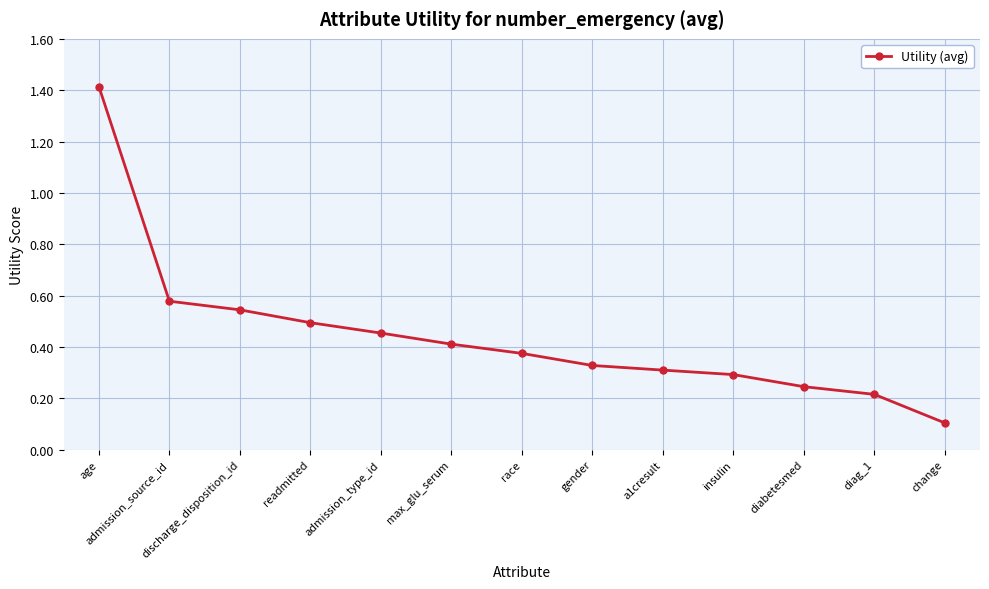

Where is the data nearest to the value 0?

change